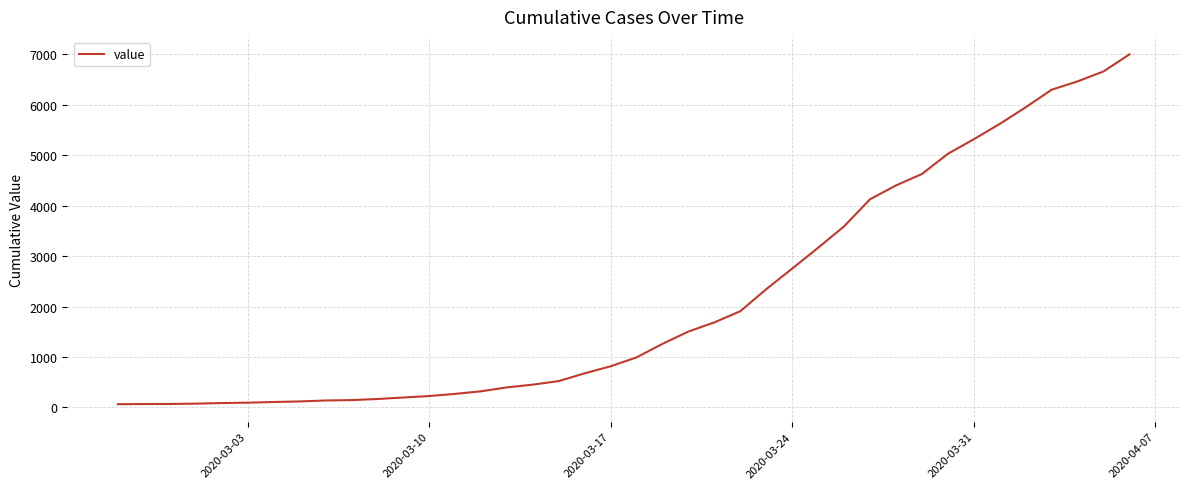

What is the difference between the maximum and minimum values?

6931